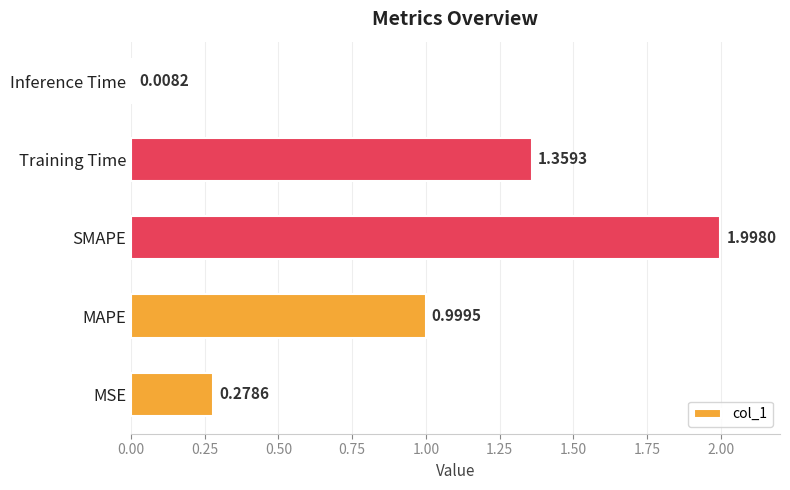

List the labels in order of value, smallest first.

Inference Time, MSE, MAPE, Training Time, SMAPE